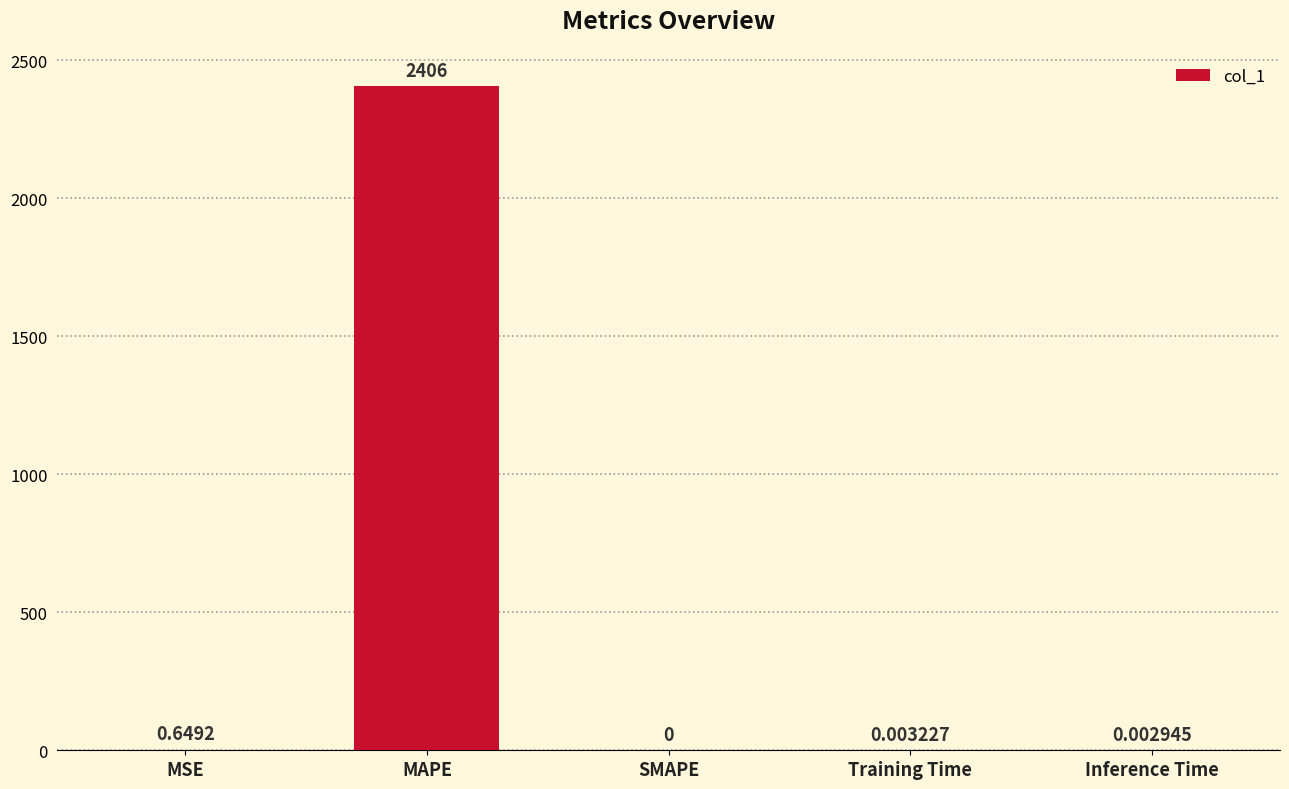

Is it true that the value at Training Time is 0.0?

True